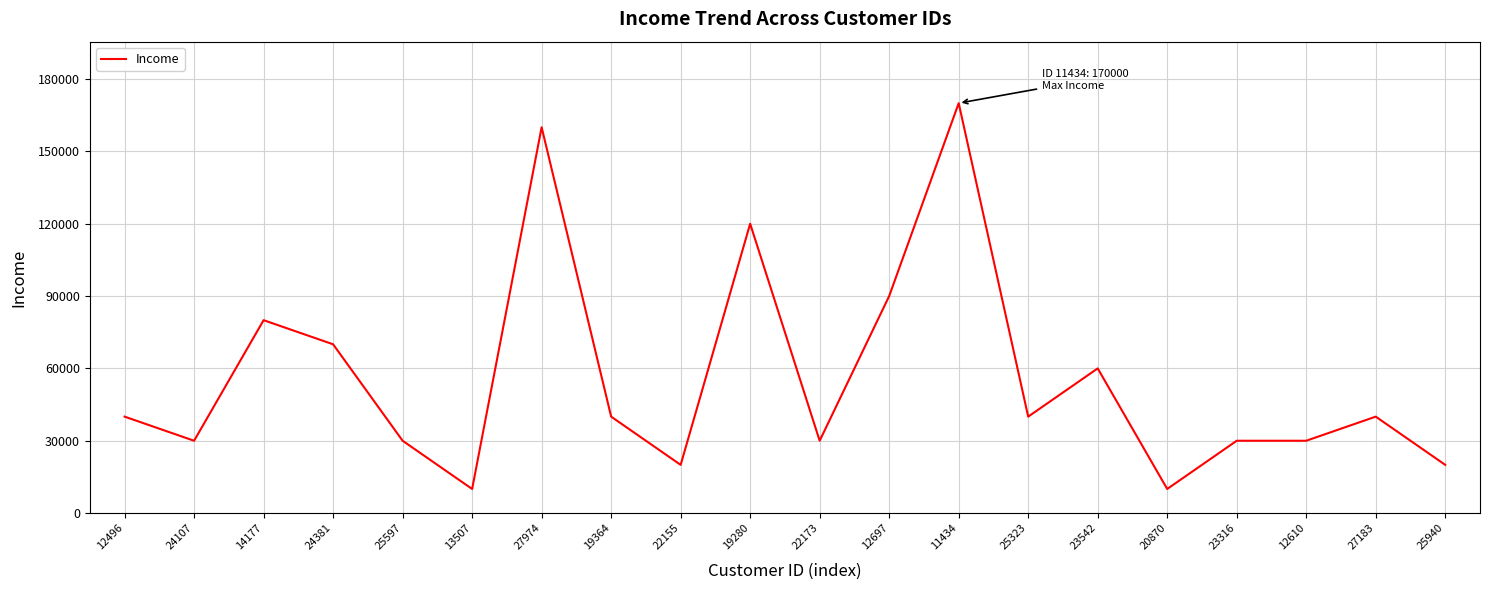

What is the difference between the second highest and minimum values?

150000